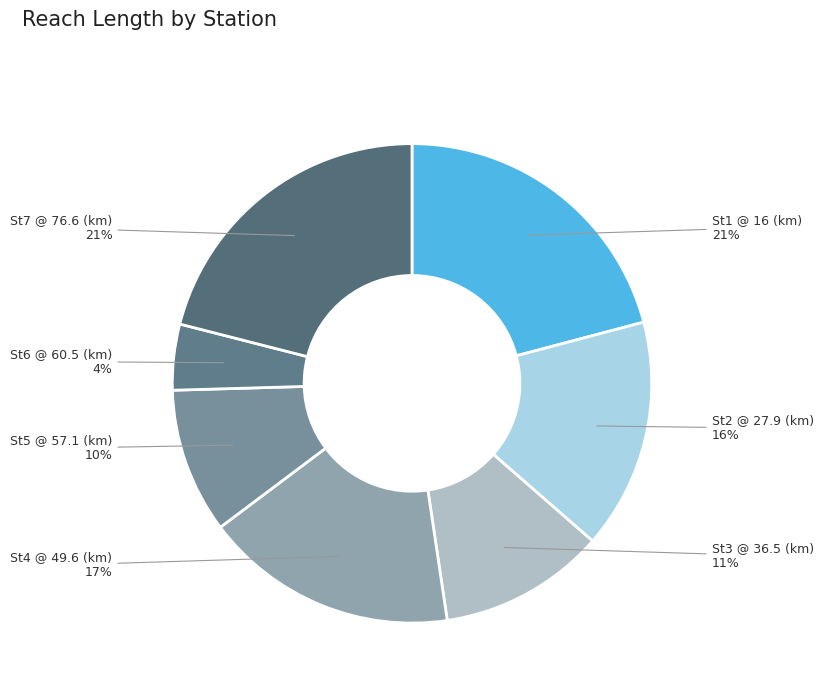

Is there a majority slice in this chart?

No